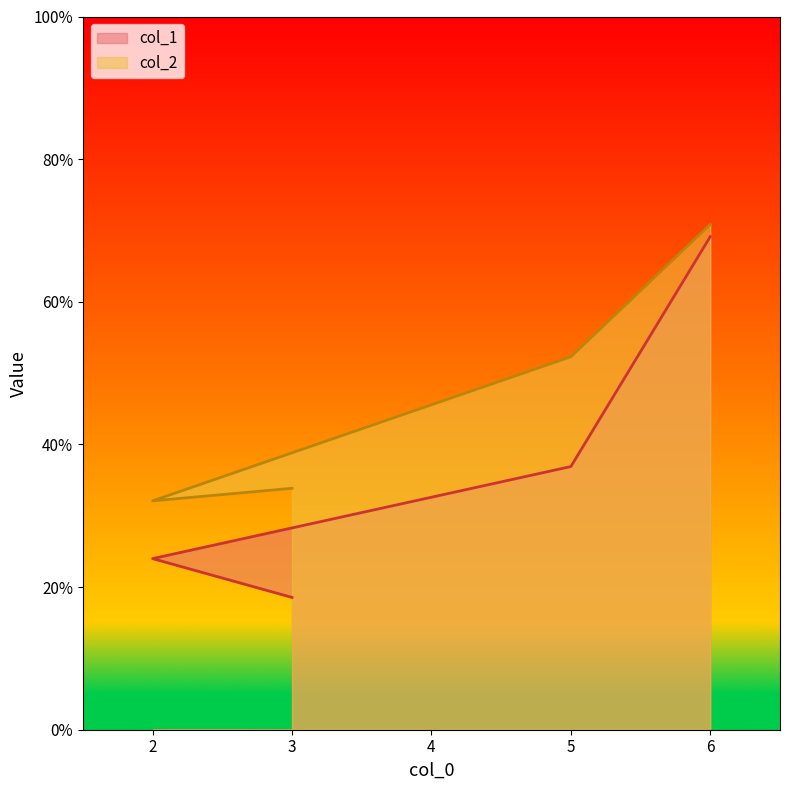

List the labels in order of col_2 value, smallest first.

2, 3, 5, 6